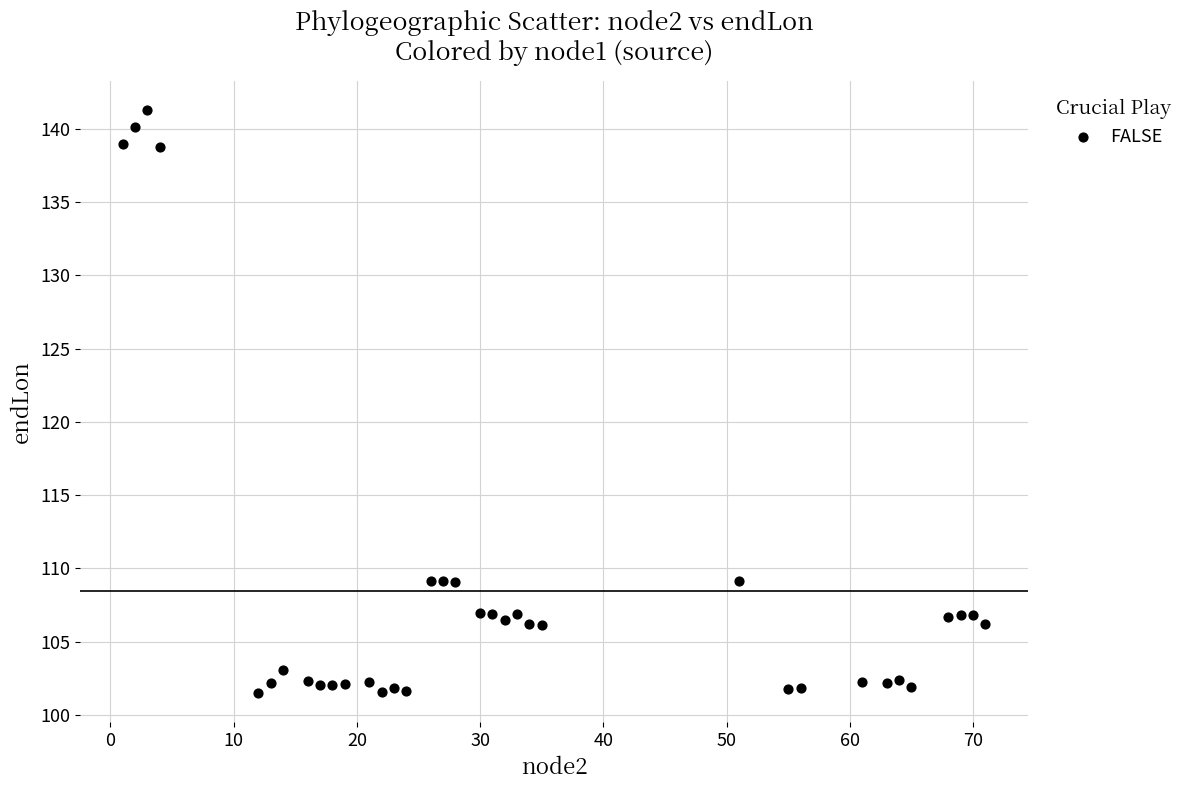

What is the range of X values (max minus min)?

70.0